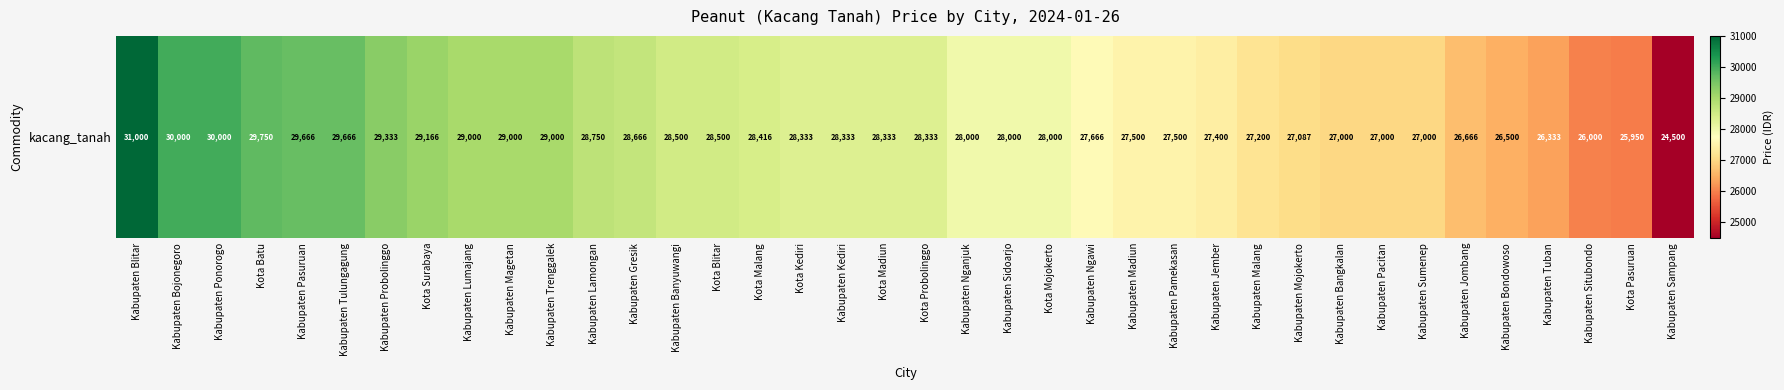

Which category has the highest value across all series?

Kabupaten Blitar